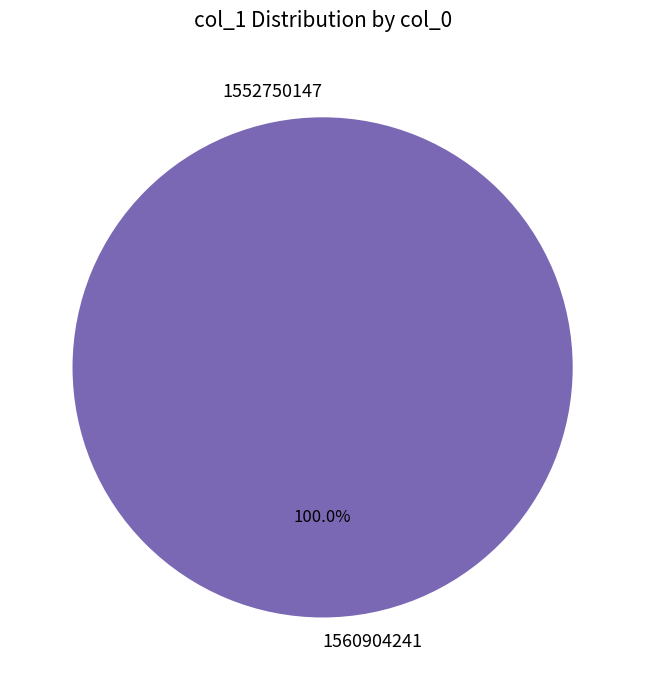

Count the number of slices in the pie.

2